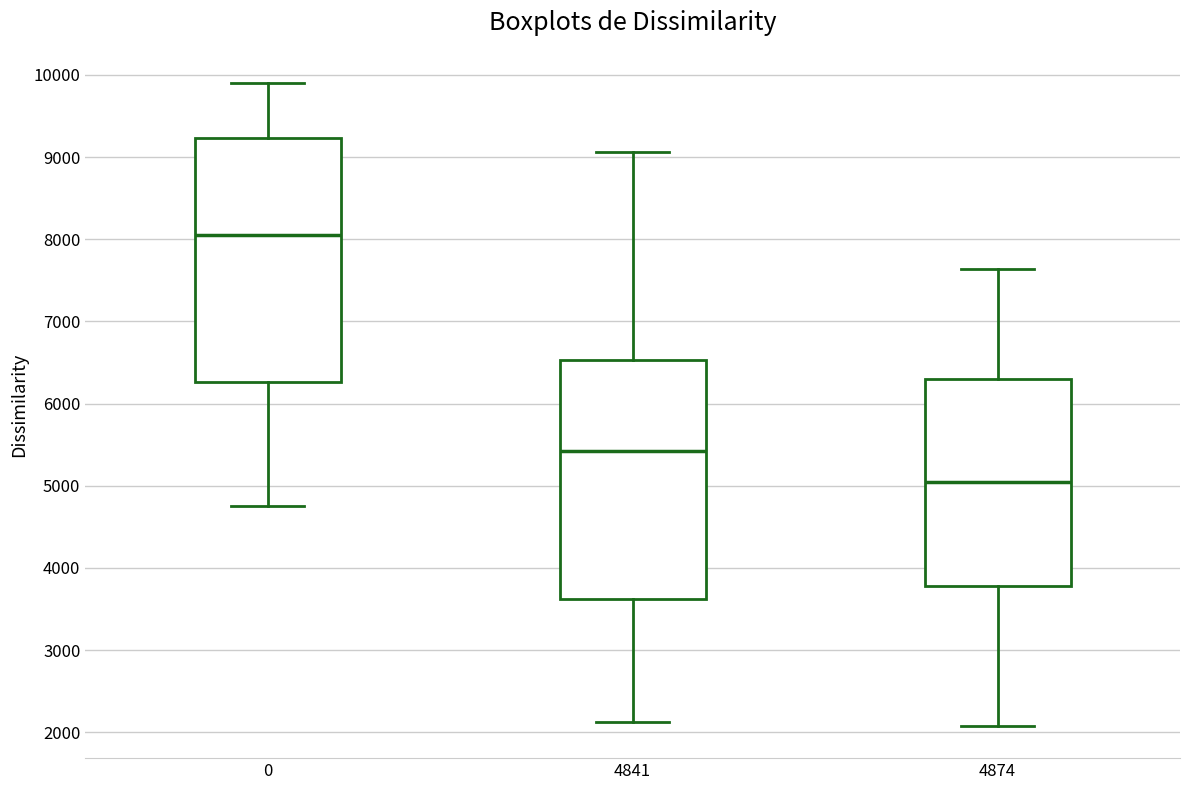

Which box has the lowest median line?

4874